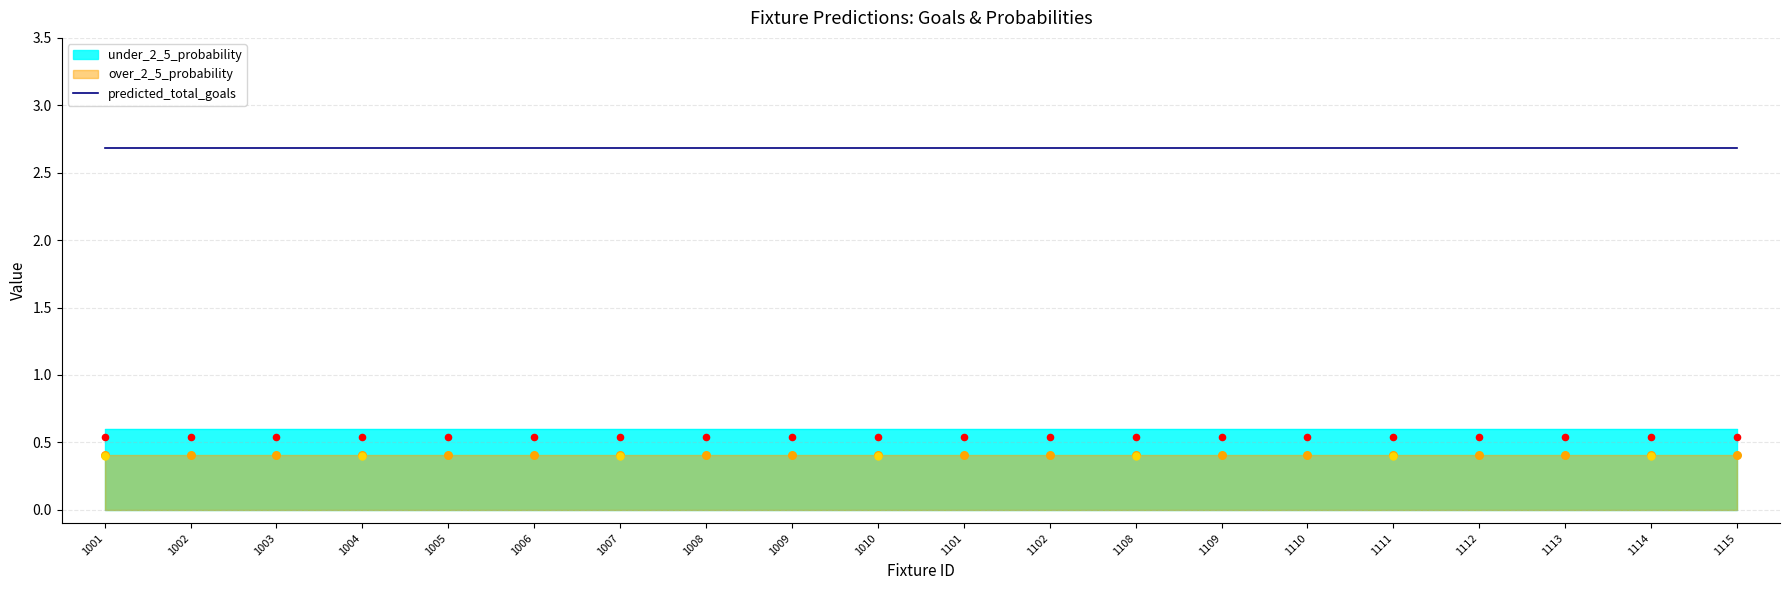

Which series reaches the minimum Y coordinate?

over_2_5_probability